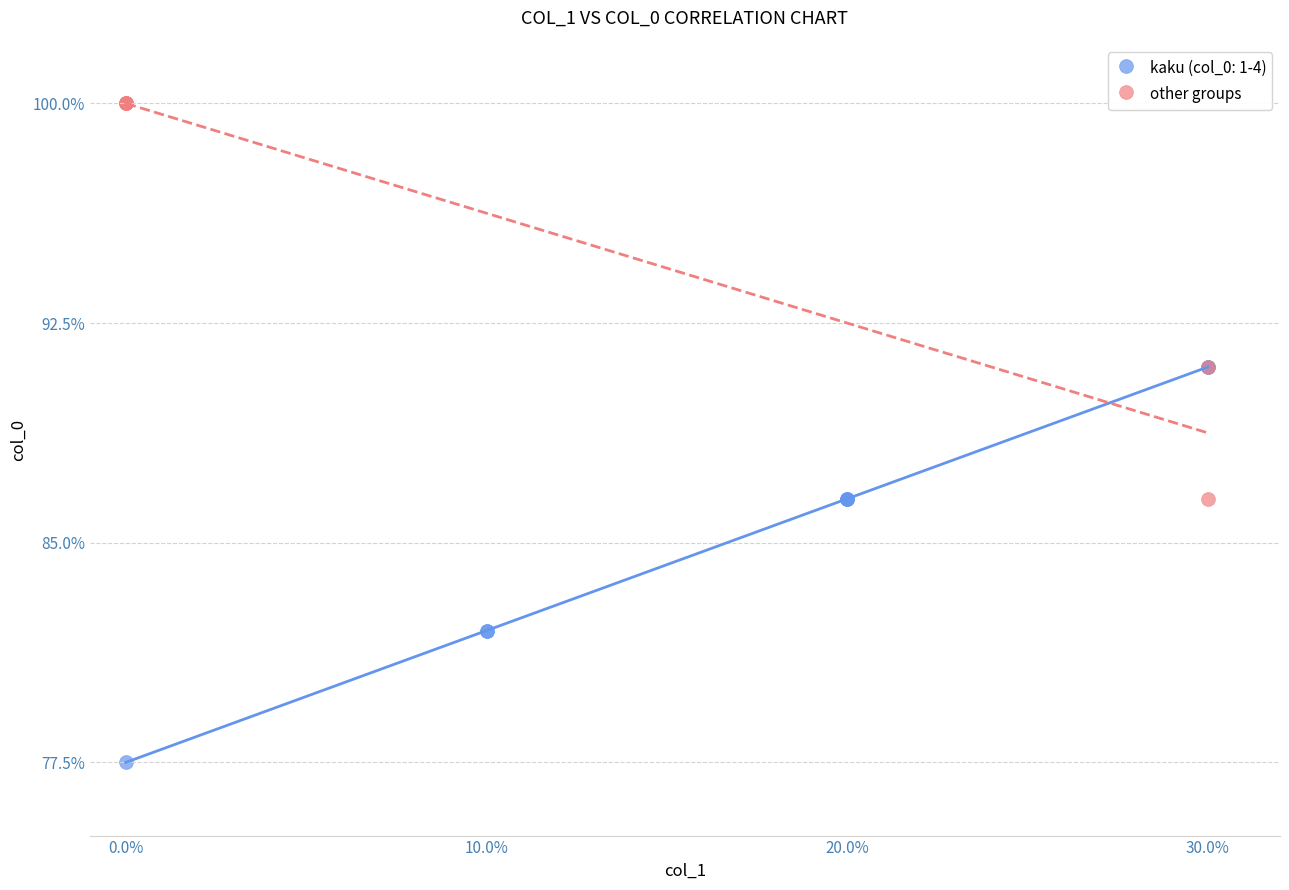

Which series contains the highest Y value?

other groups